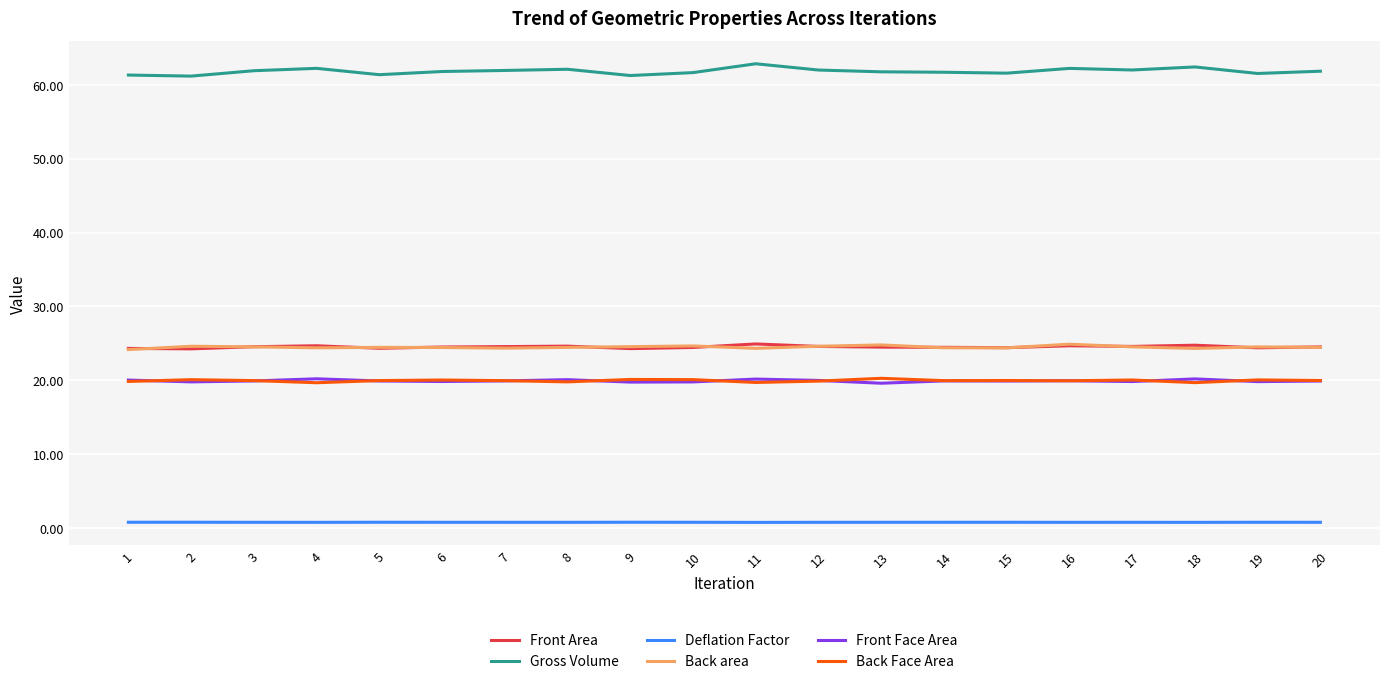

Is the value of Gross Volume at 18 greater than the value of Front Face Area at 19?

Yes